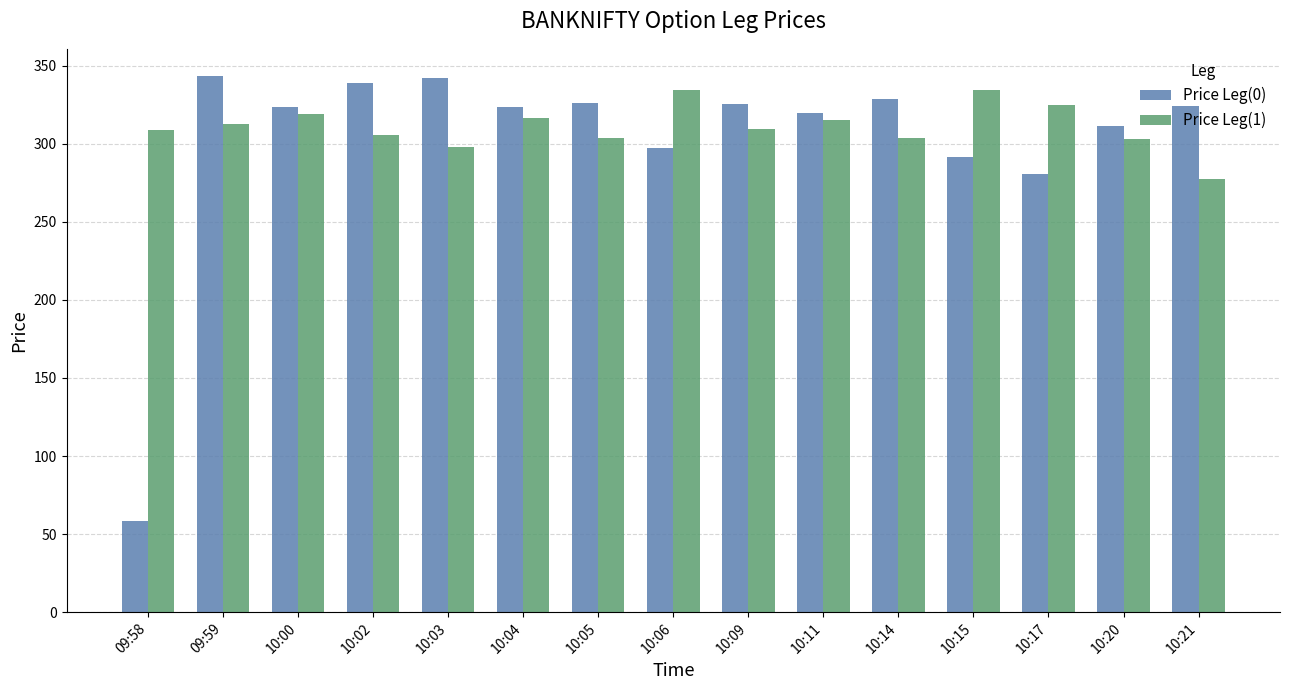

Which series has the widest spread of values?

Price Leg(0)